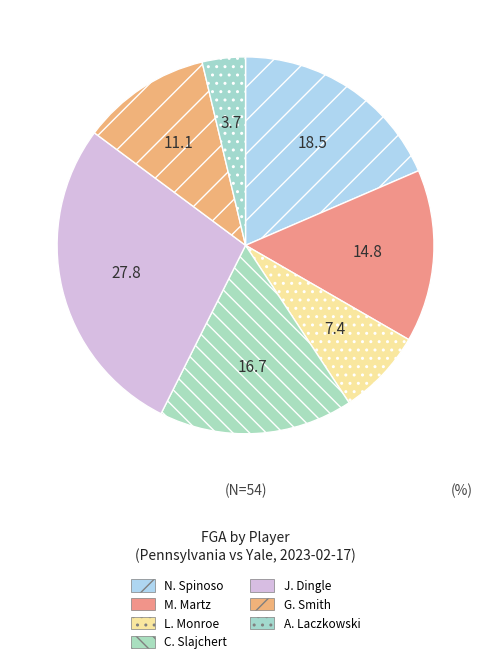

Count the number of slices in the pie.

7